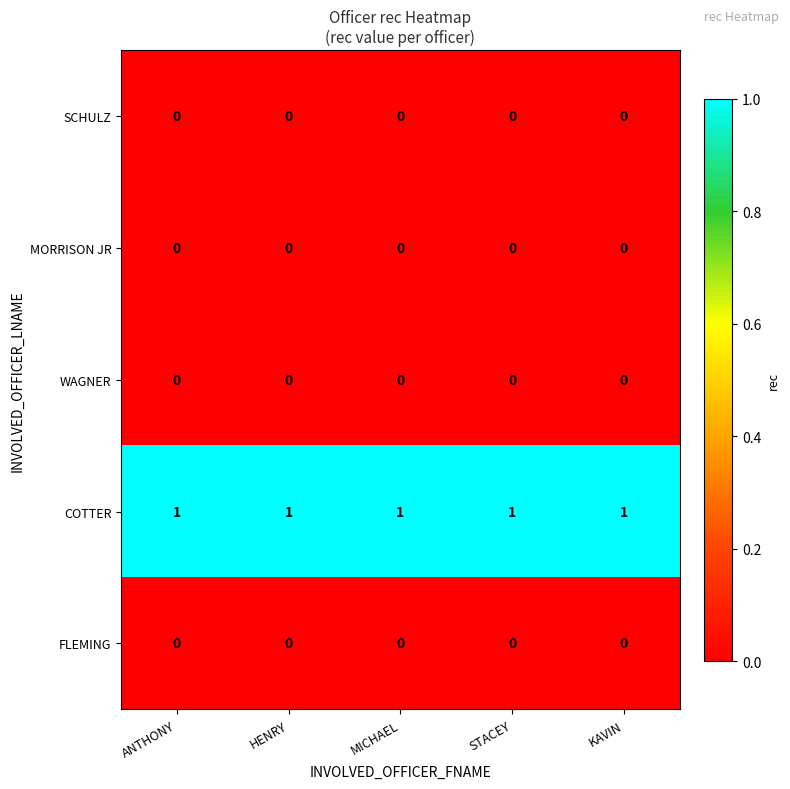

What is the greatest value displayed?

1